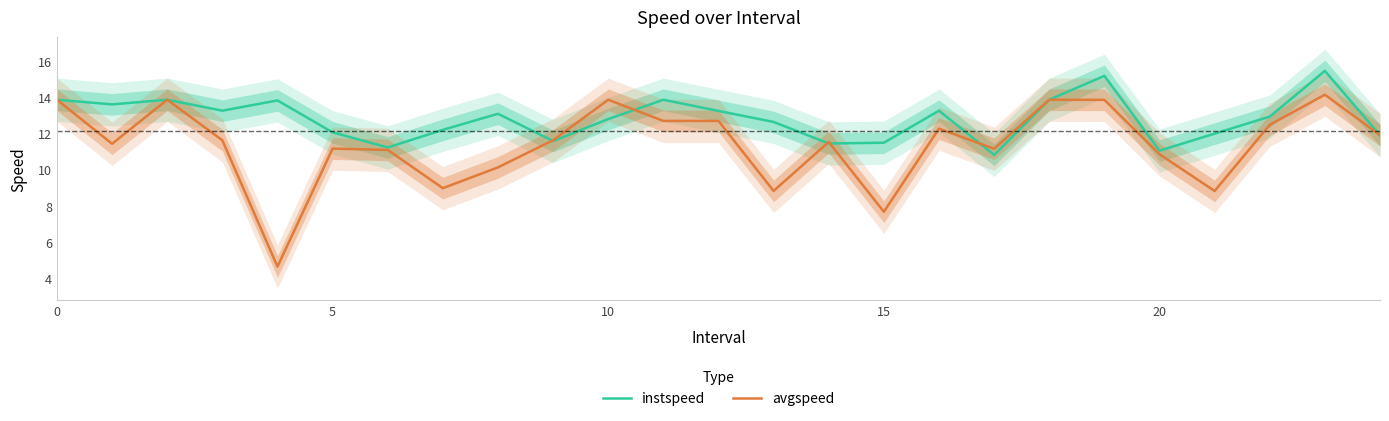

What is the difference between the maximum and minimum values in the instspeed series?

4.7